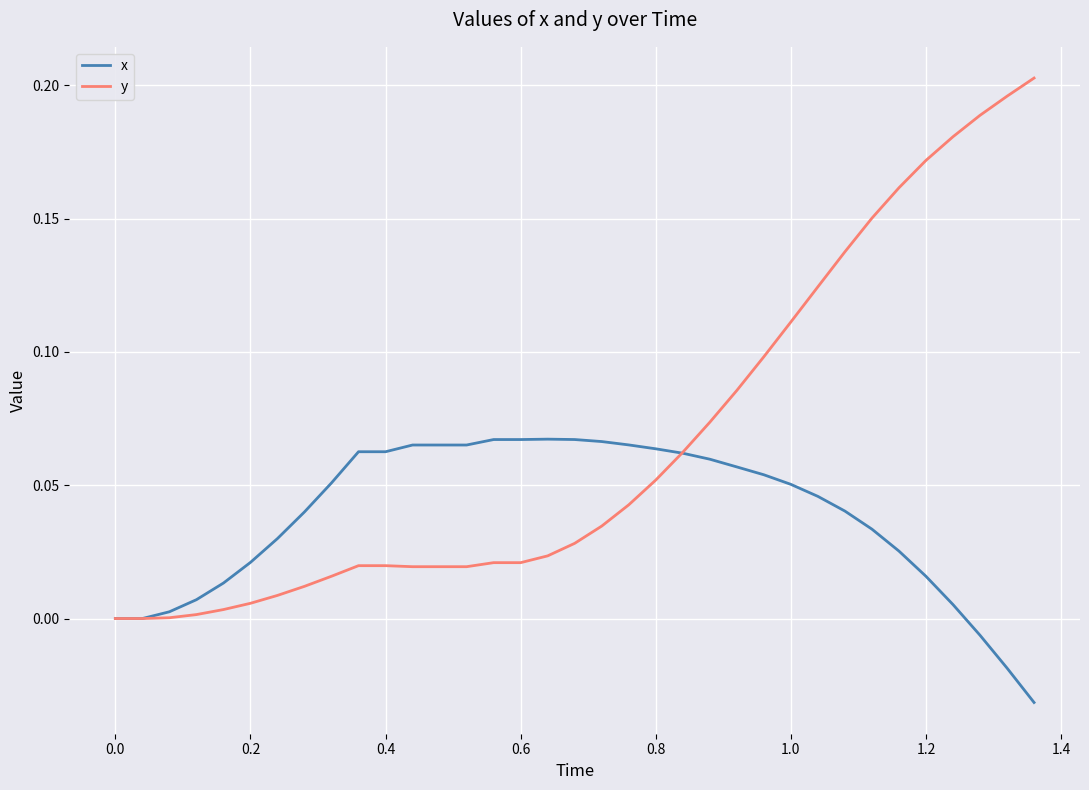

Which series has the largest total across all categories?

y